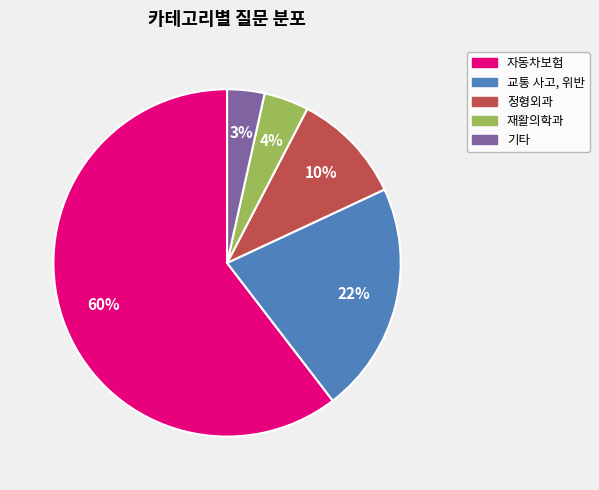

Combined, do 정형외과 and 재활의학과 account for over 50%?

No